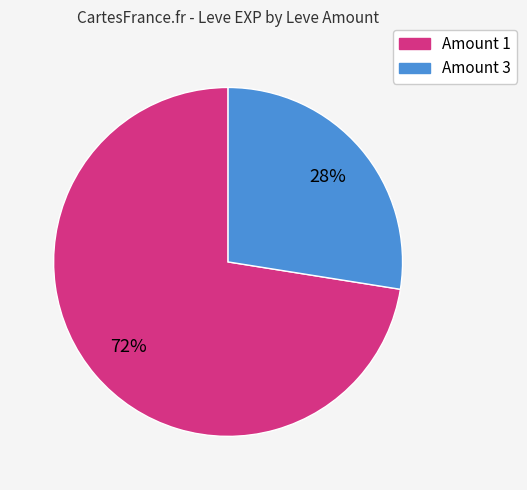

Does any single category account for the majority?

Yes